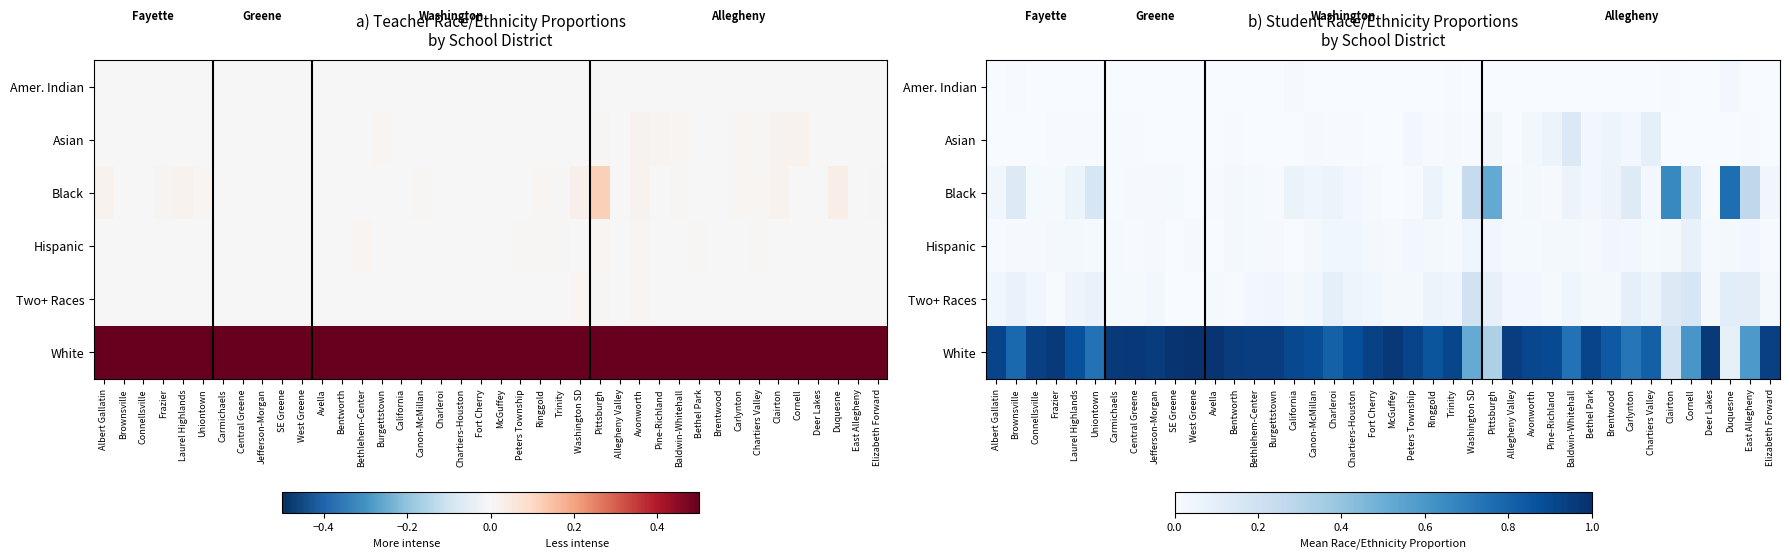

Which series has the widest spread of values?

White